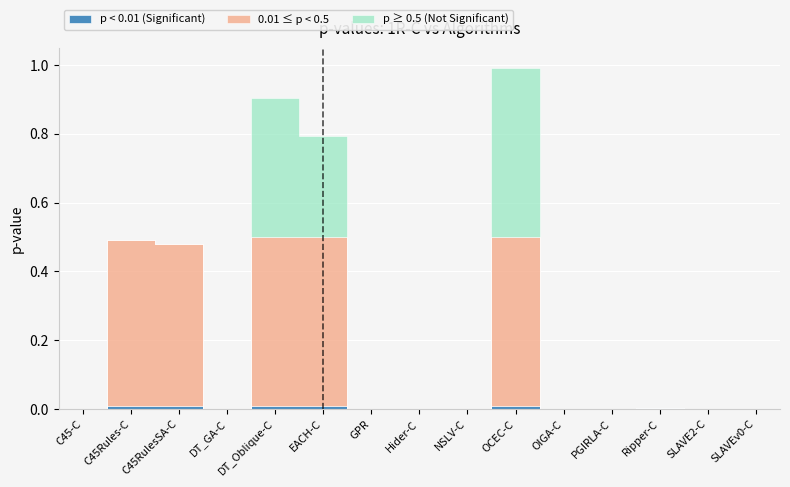

What is the label of the 8th point from the right?

Hider-C